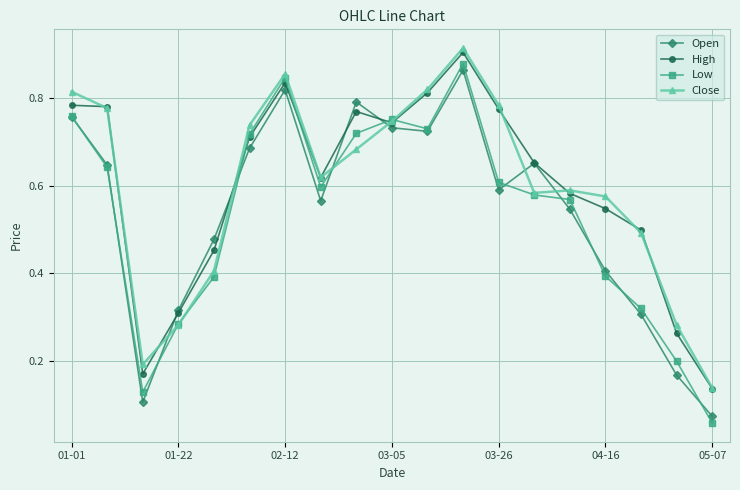

Which series has the widest spread of values?

Low